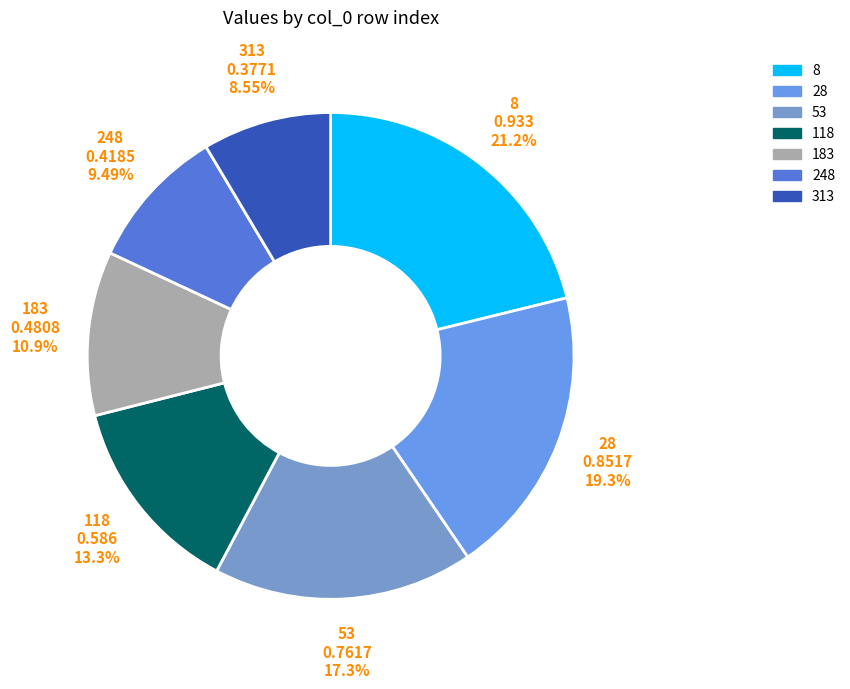

Is it true that 313 is 9% of the pie?

True